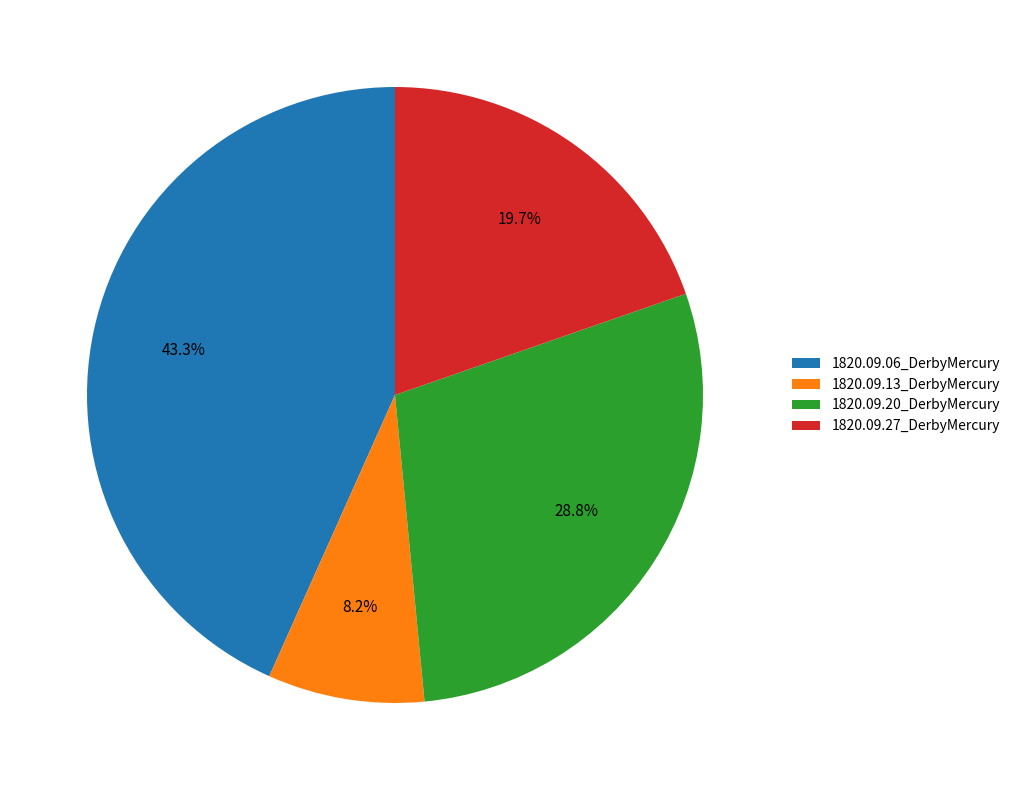

The 1820.09.06_DerbyMercury slice represents 29% of the pie. True or false?

False